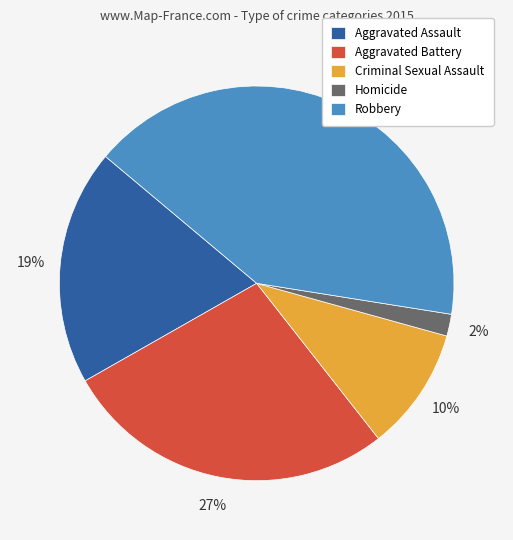

The Criminal Sexual Assault slice represents 10% of the pie. True or false?

True